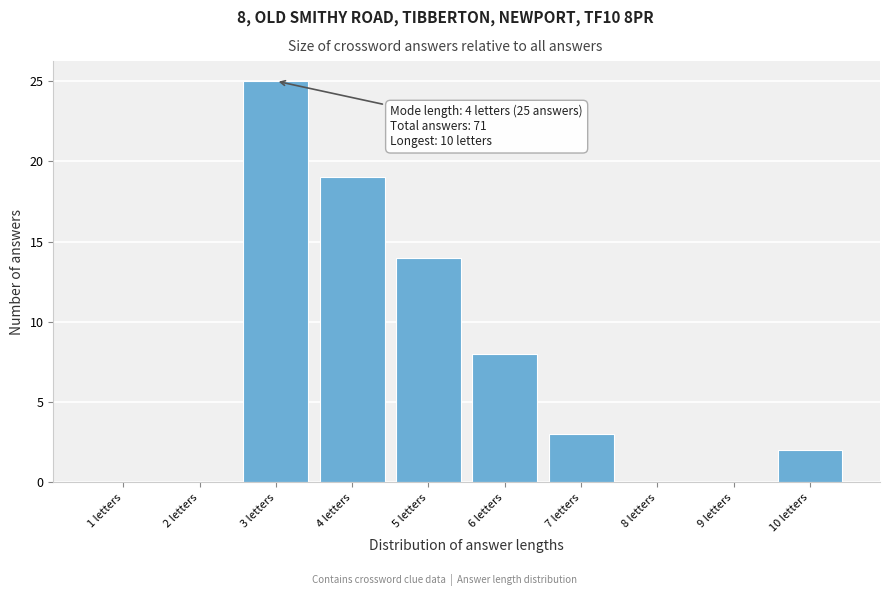

Reading right to left, what are all the values shown in this chart?

10 letters=2	9 letters=0	8 letters=0	7 letters=3	6 letters=8	5 letters=14	4 letters=19	3 letters=25	2 letters=0	1 letters=0